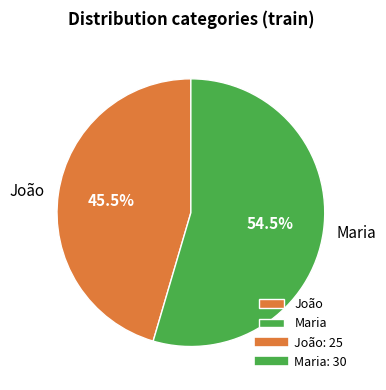

Do Maria and João together represent more than half of the pie?

Yes